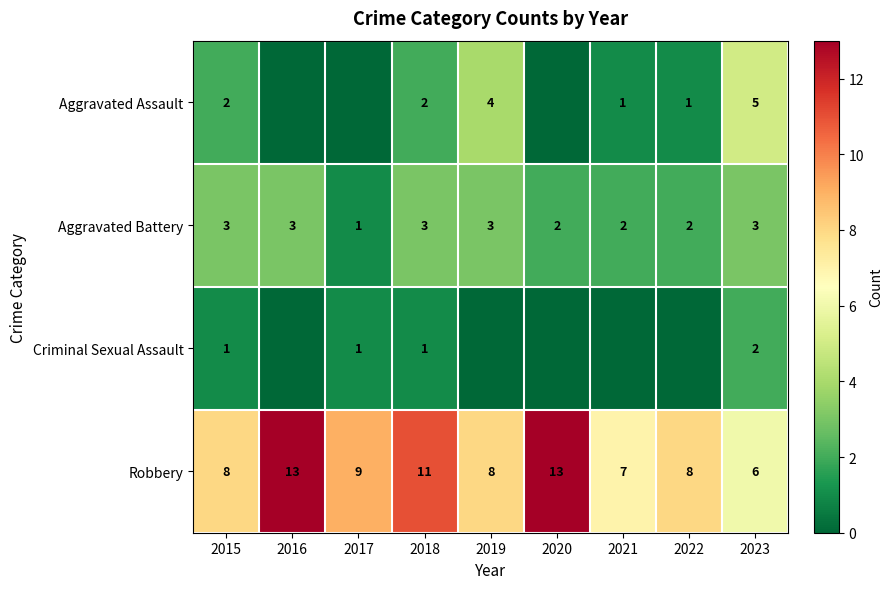

What value does the Robbery series have at 2022?

8